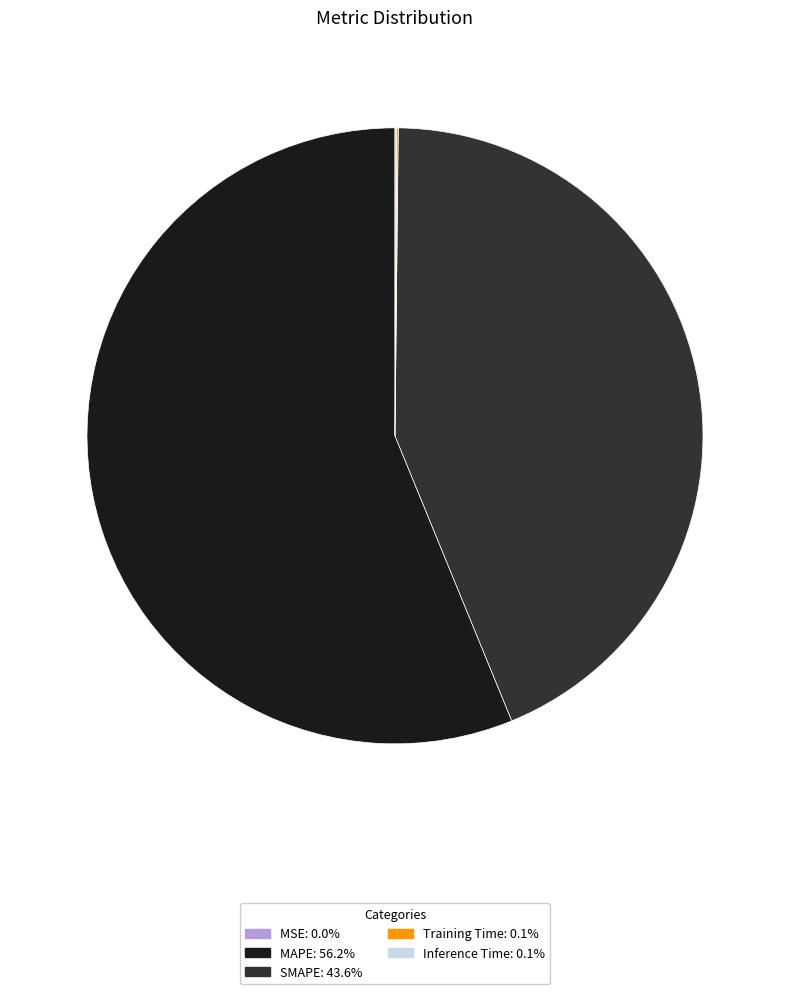

Which slice is the largest?

MAPE